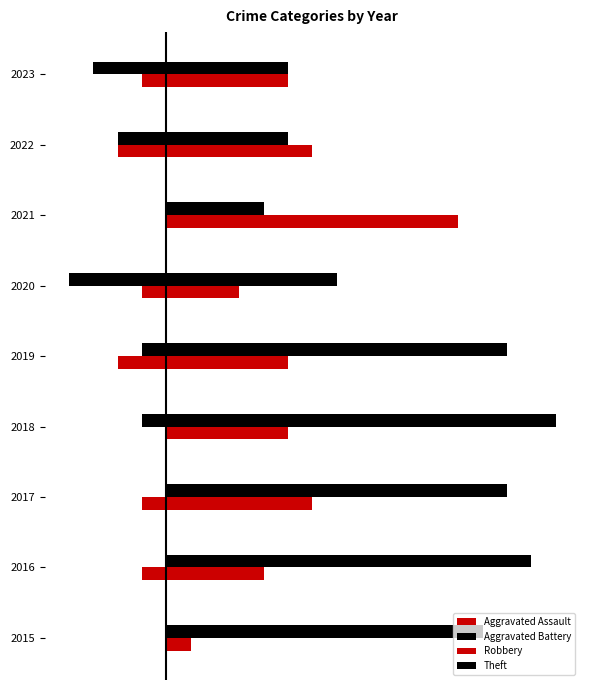

Rank the categories by Aggravated Assault value from lowest to highest.

2019, 2022, 2016, 2017, 2020, 2023, 2015, 2018, 2021